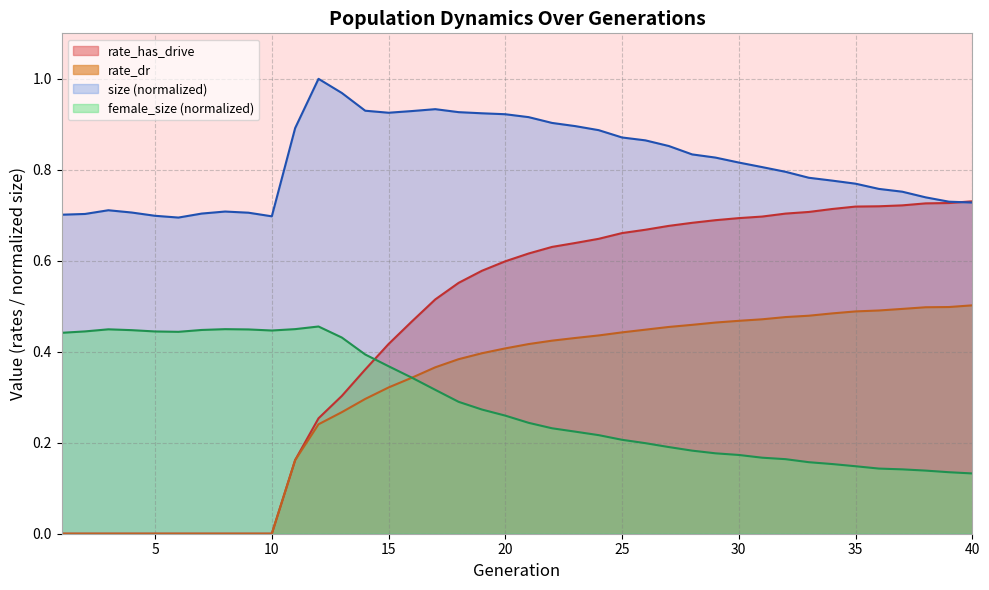

What is the difference between the maximum and second lowest values in the rate_dr series?

0.5